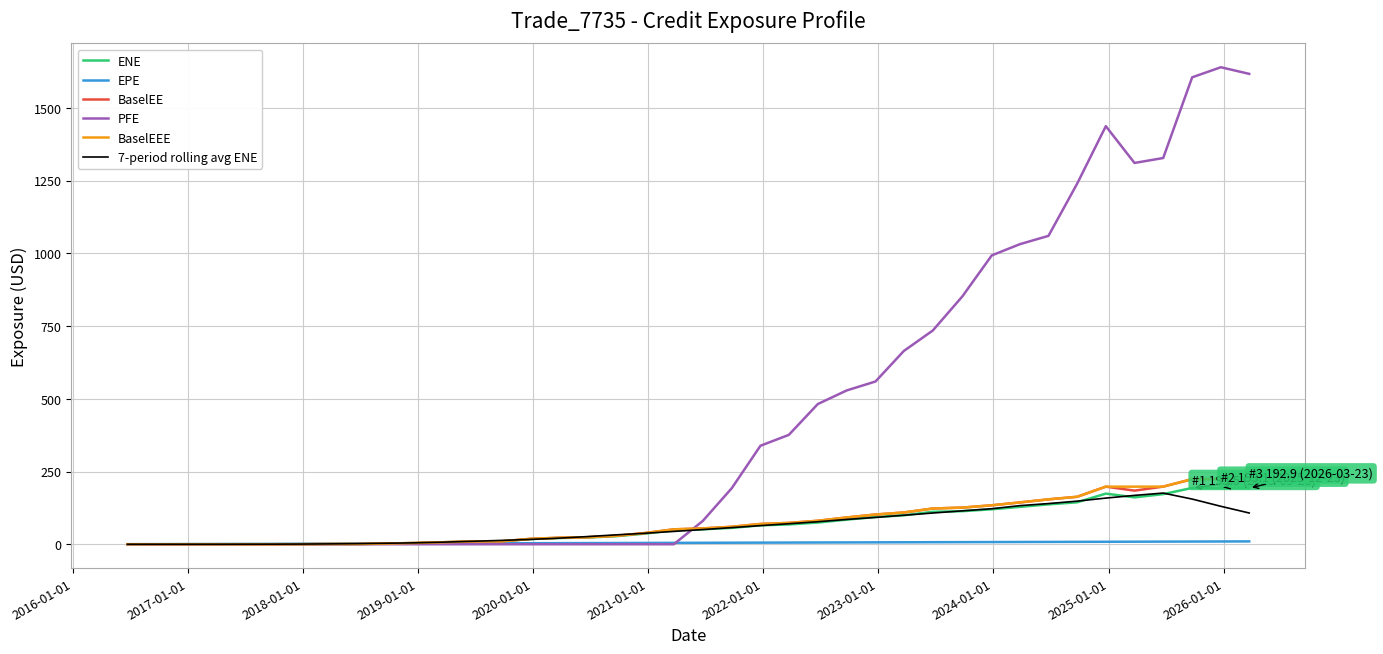

Which series has the widest spread of values?

PFE